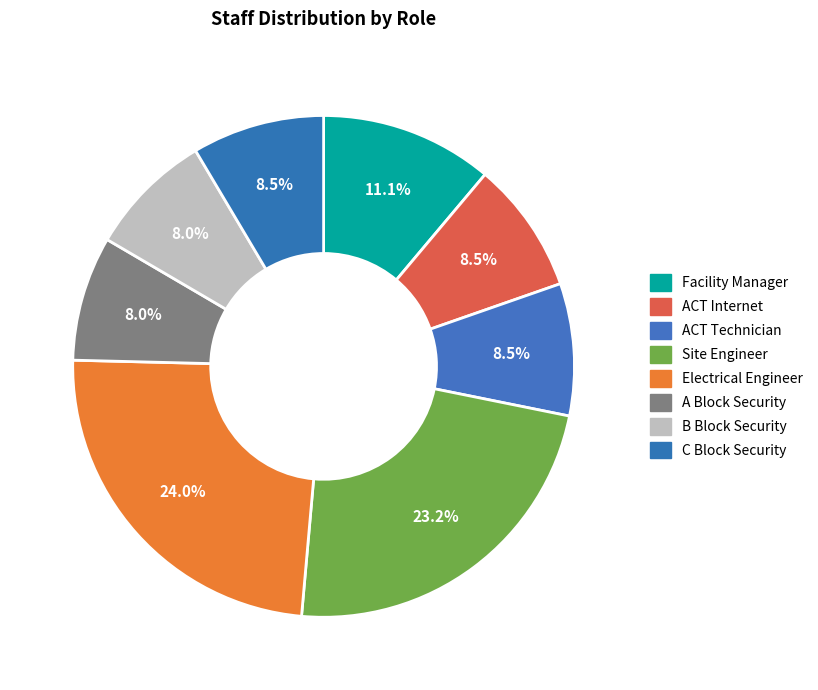

How many segments does this pie chart have?

8